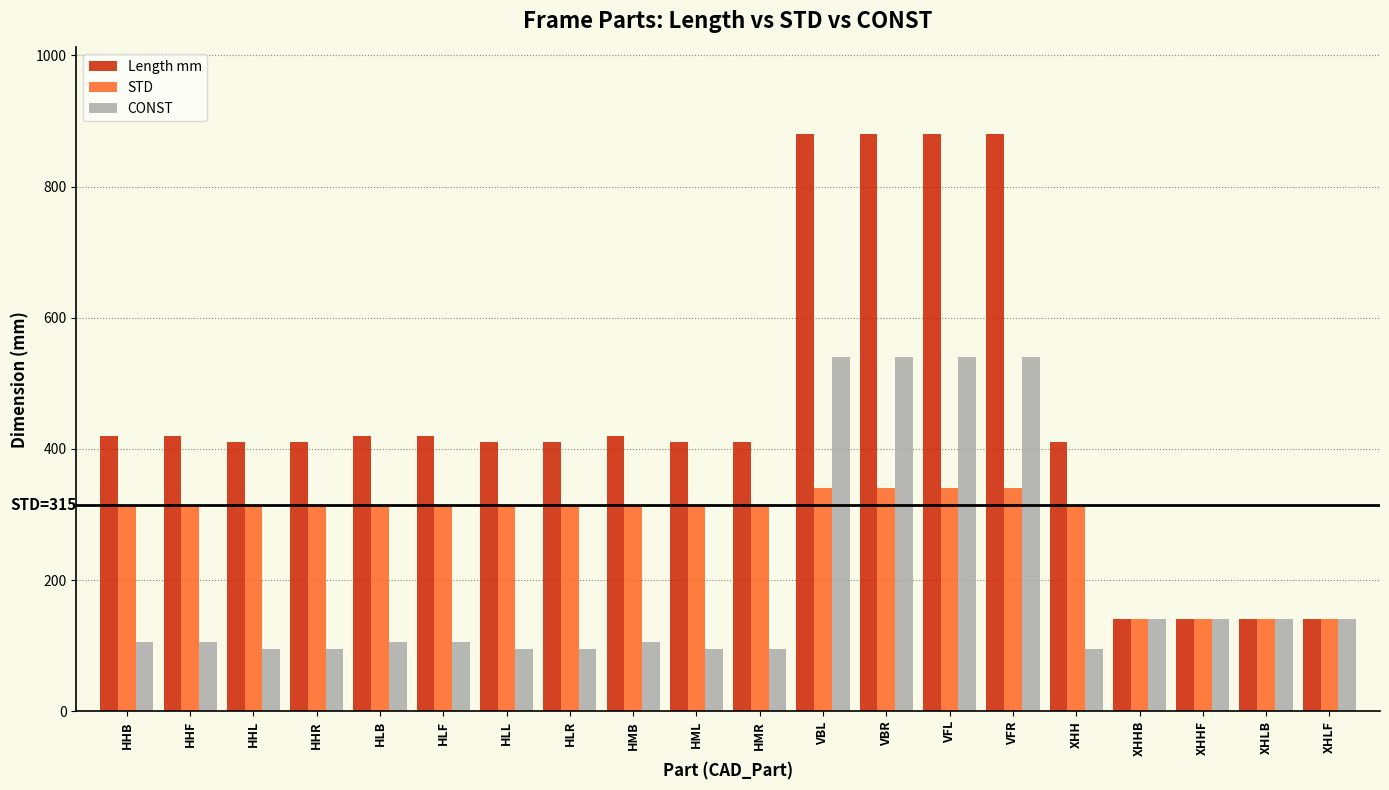

What is the lowest value of the CONST series?

95